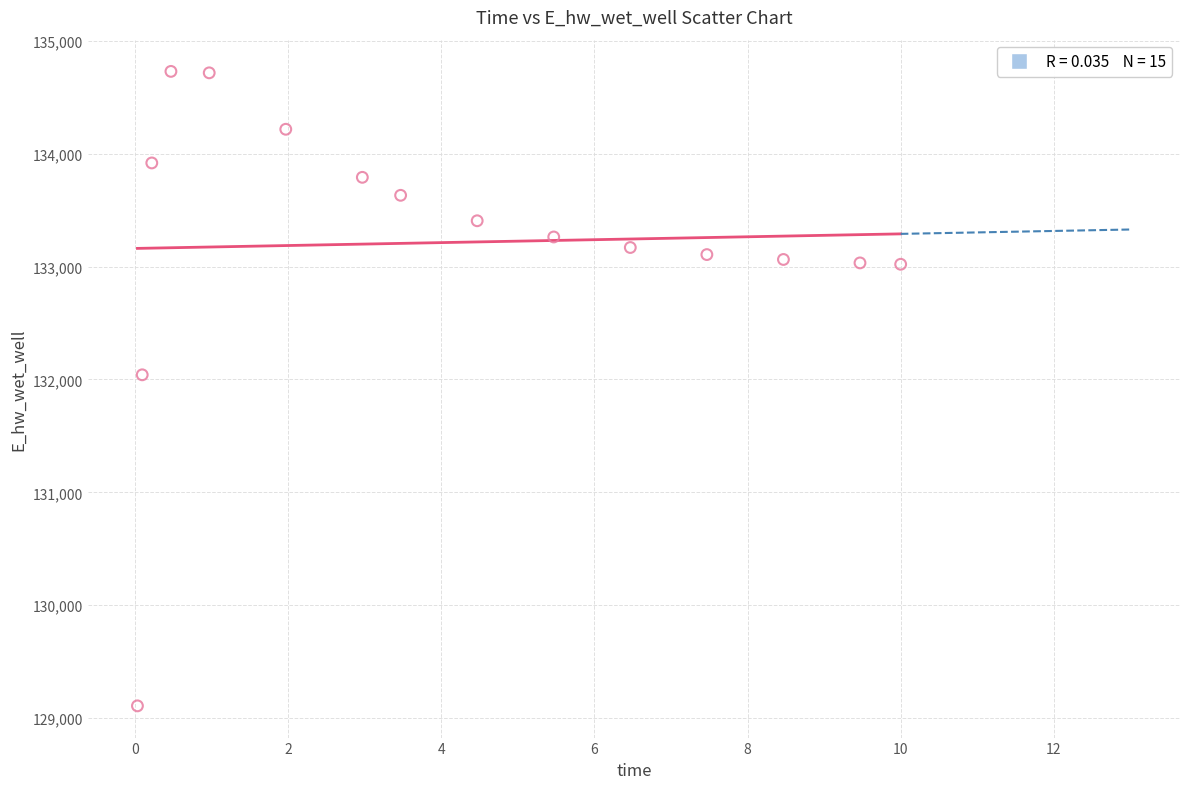

What is the range of Y values (max minus min)?

5621.3